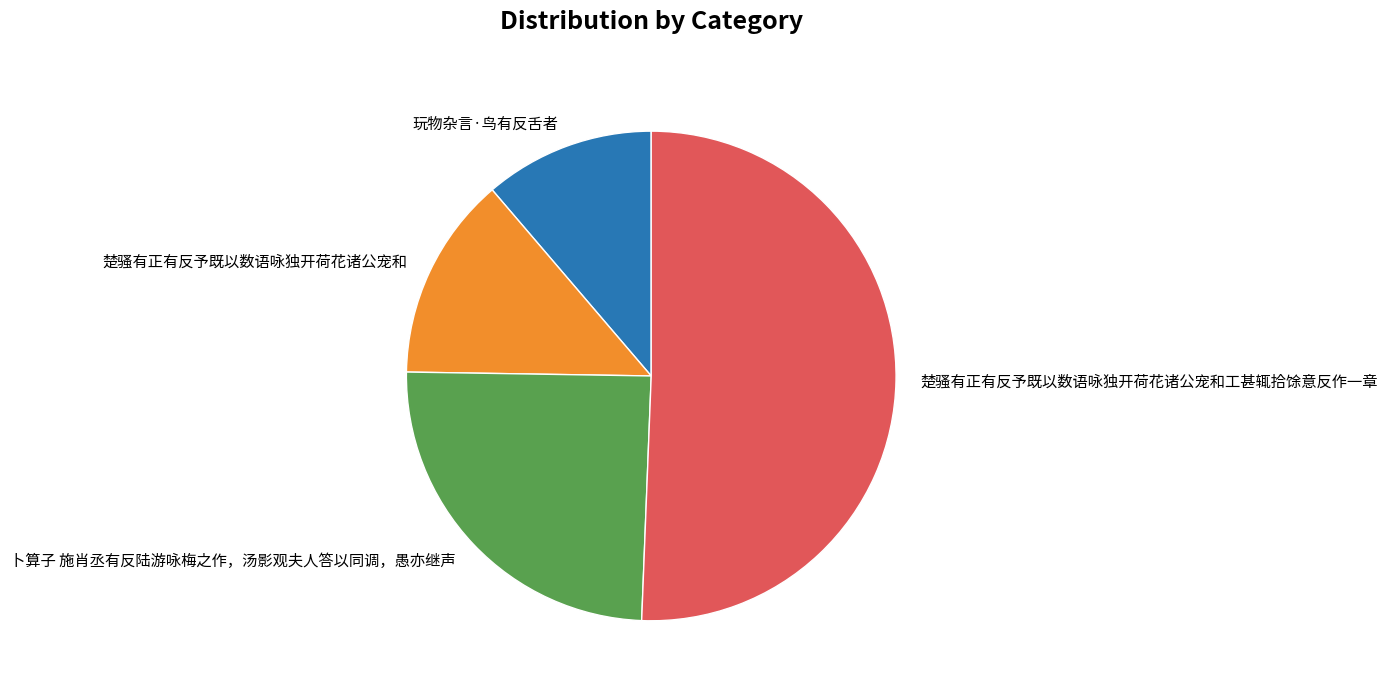

True or false: 楚骚有正有反予既以数语咏独开荷花诸公宠和工甚辄拾馀意反作一章 accounts for 51% of the total.

True